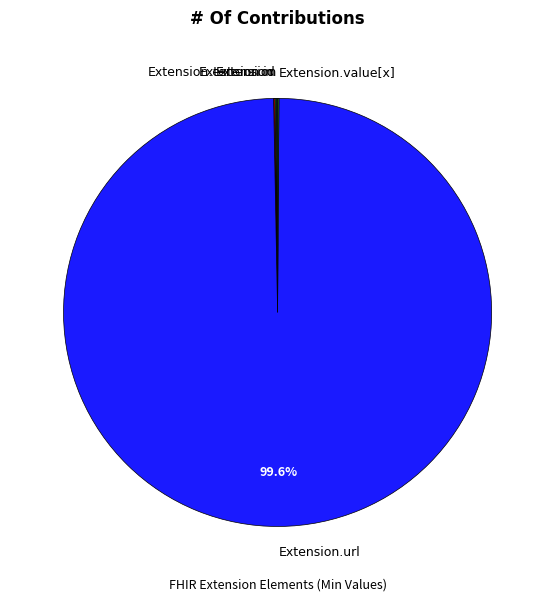

Is there any slice that represents more than half of the pie?

Yes